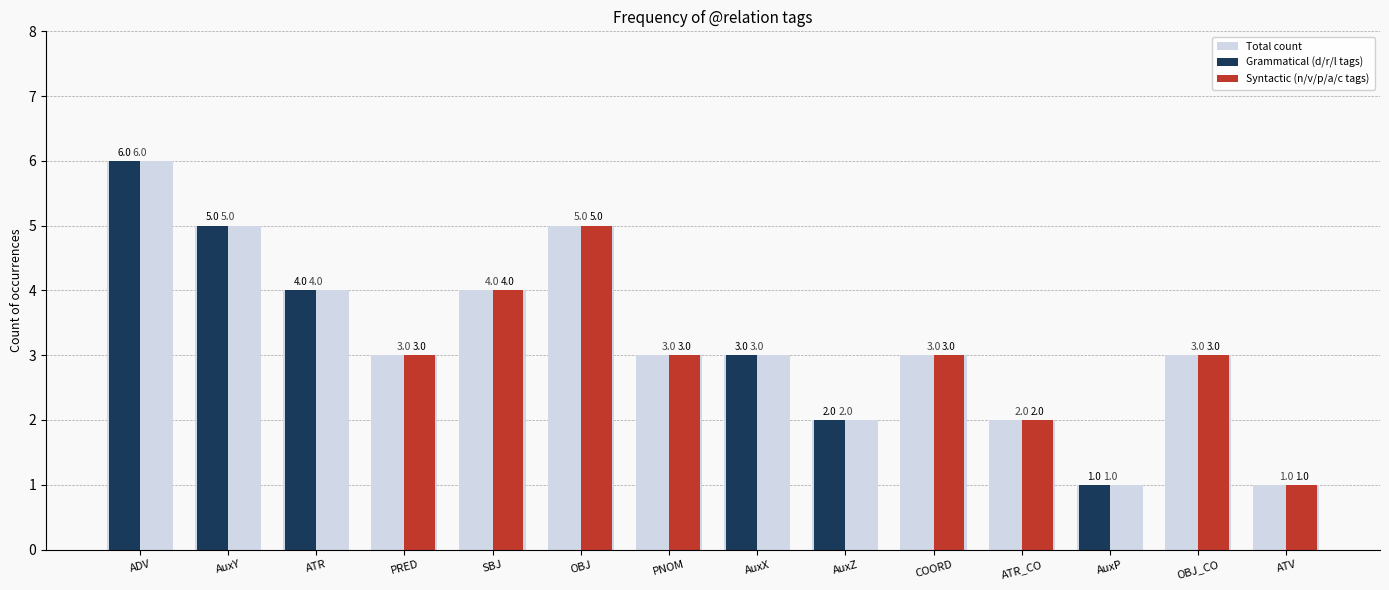

What is the total value across all series at ATR?

8